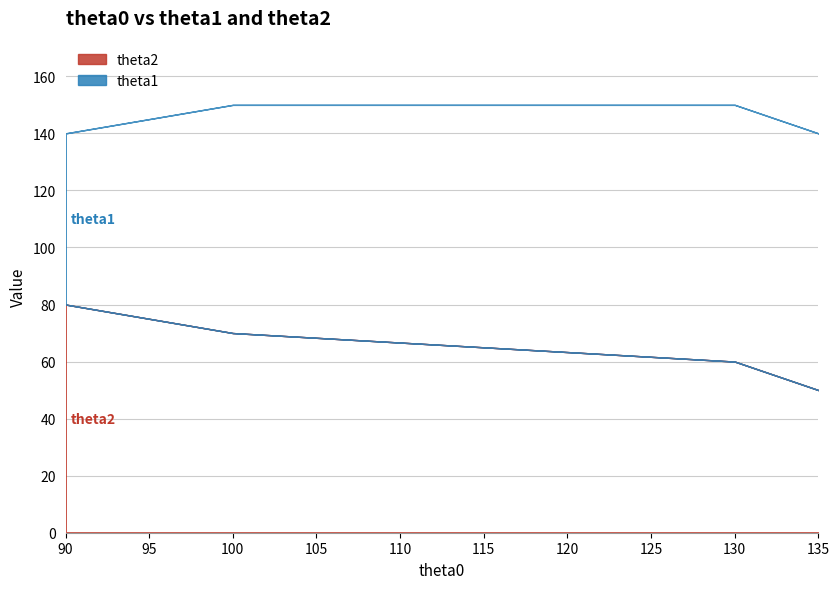

After their last crossing, which series has the higher values: theta2 or theta1?

theta2